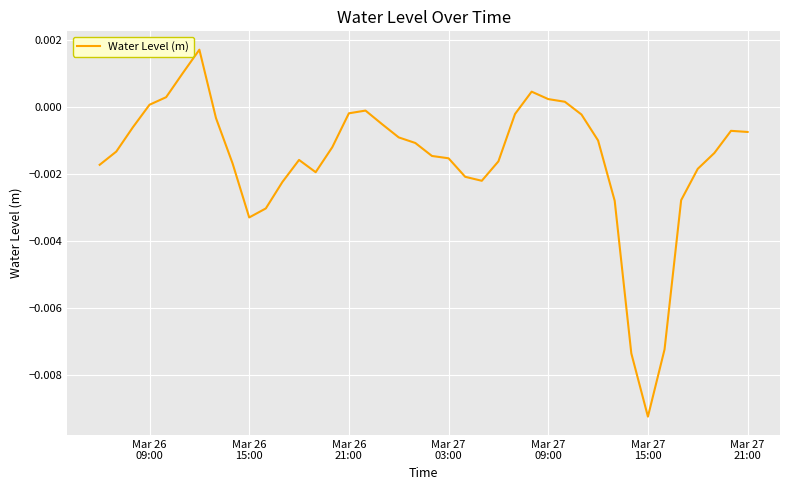

Does the chart have visible grid lines?

Yes